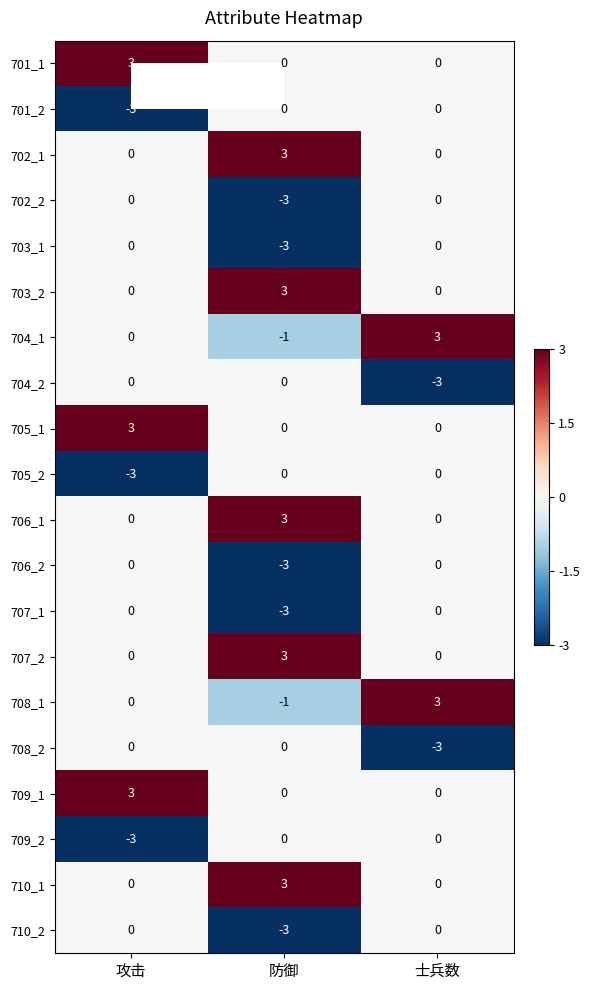

Is it true that 710_1 equals 3 at 防御?

True